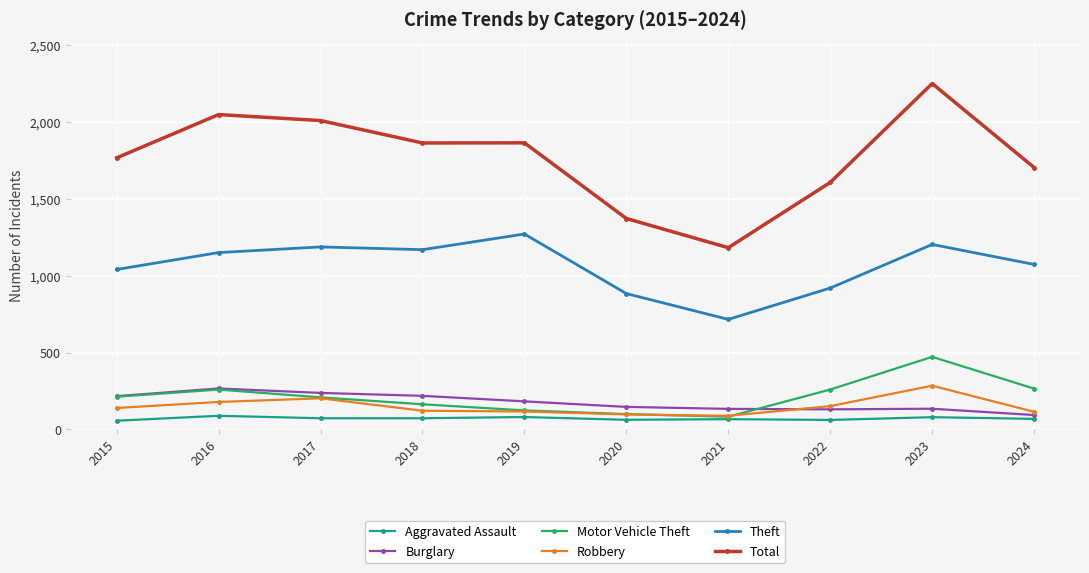

What are all the series names shown in the legend?

Aggravated Assault, Burglary, Motor Vehicle Theft, Robbery, Theft, Total